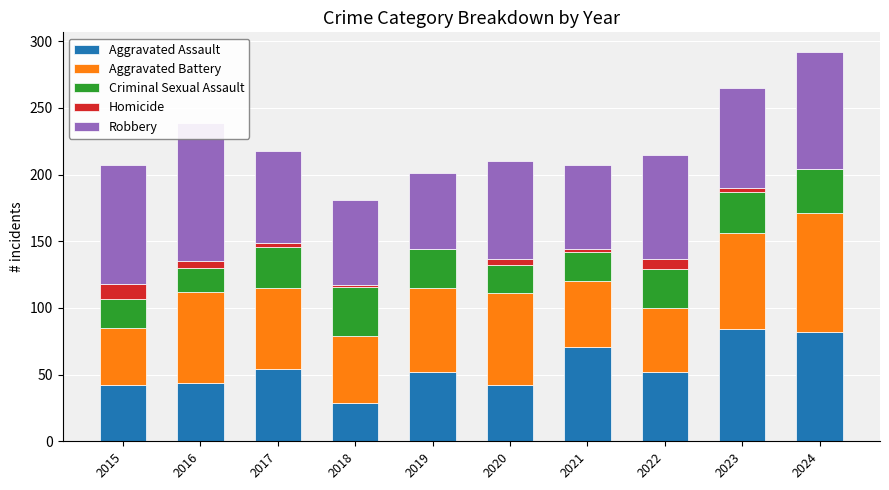

How many data points in Robbery are above 75?

4